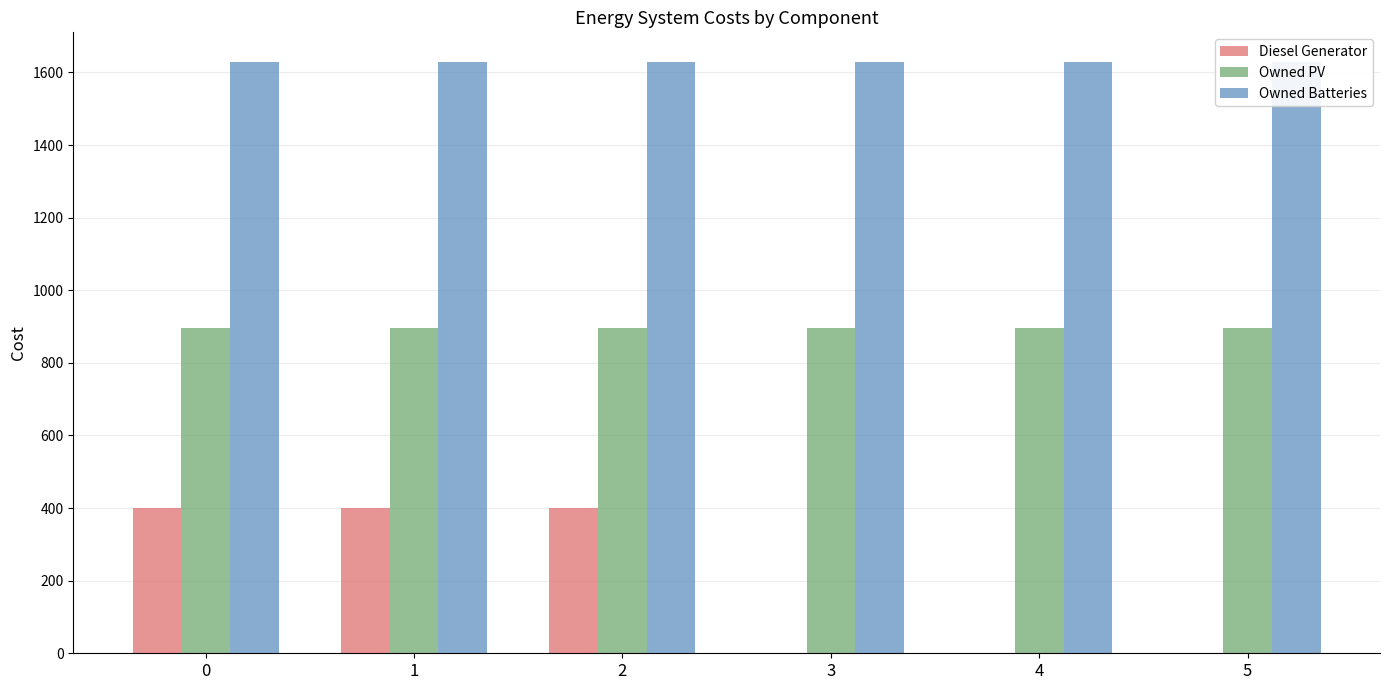

What is the difference between the highest and lowest values at 2?

1229